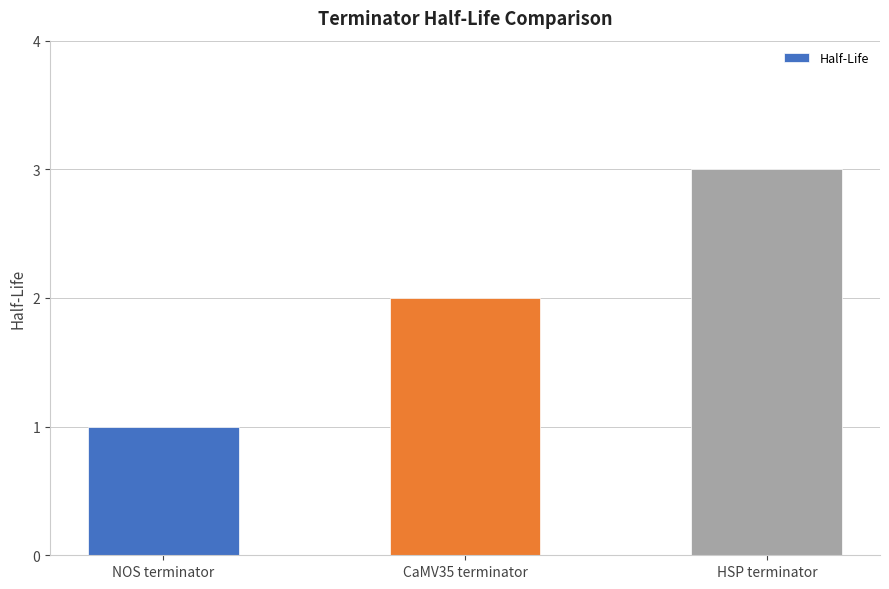

What value does the data have at NOS terminator?

1